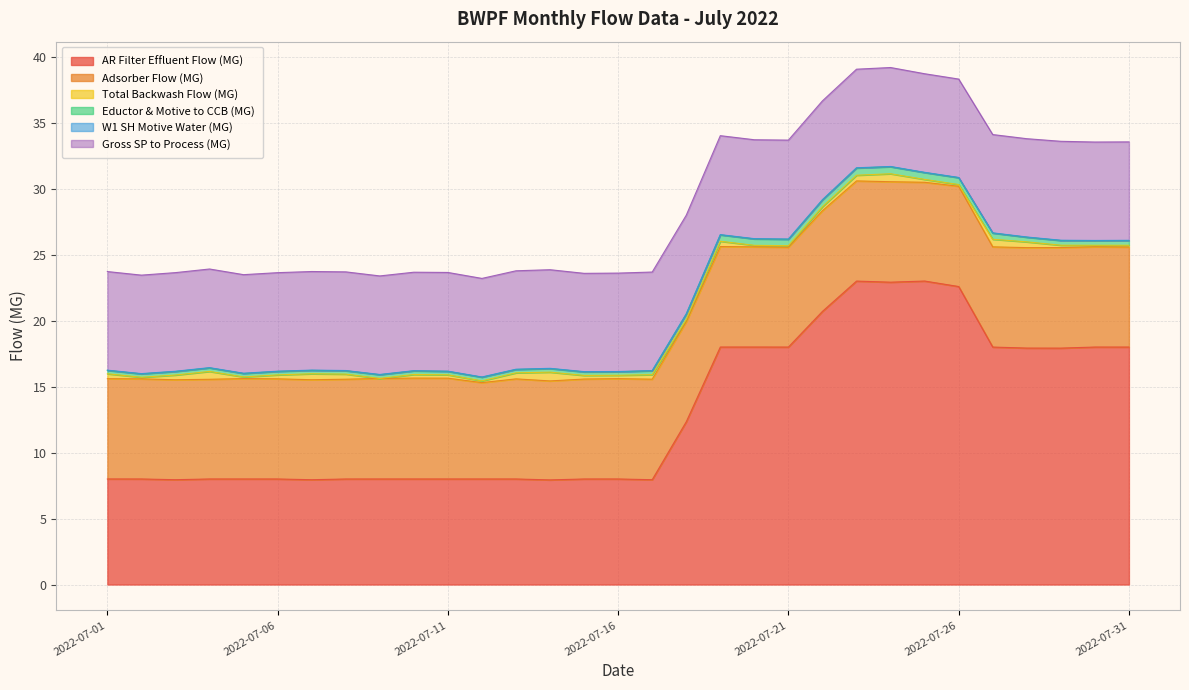

Which category has the lowest value in the Eductor & Motive to CCB (MG) series?

2022-07-13